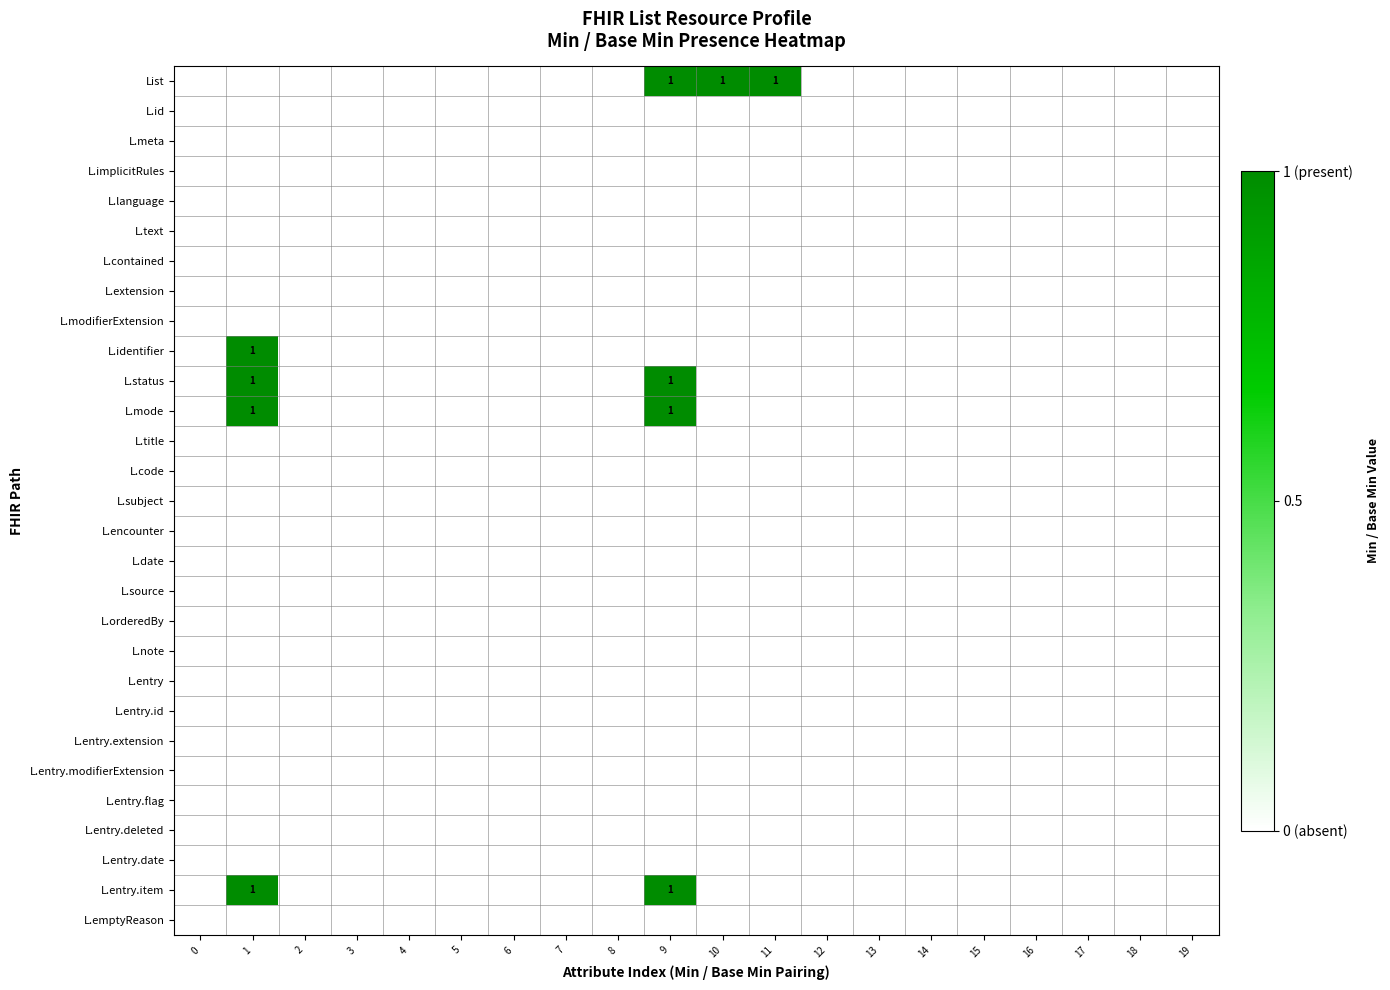

Which has a higher value, 10 or 0?

10